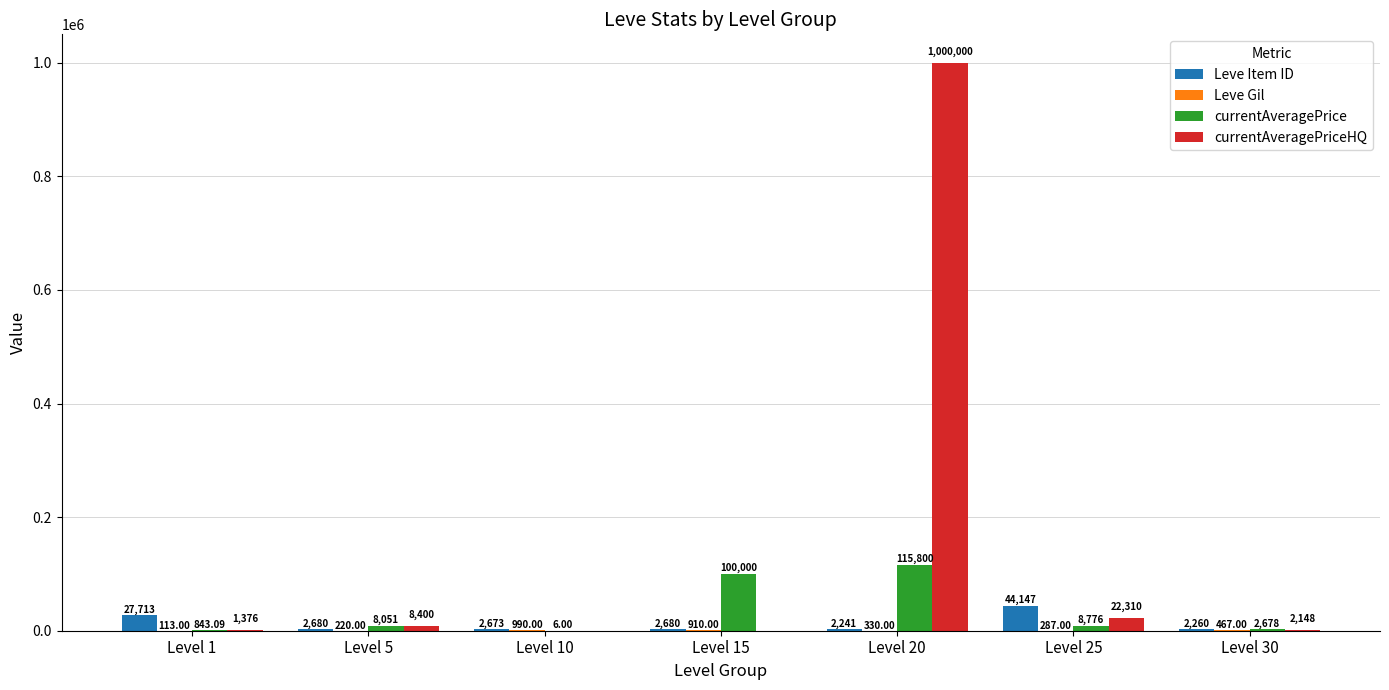

Between Level 10 and Level 15, which series saw the biggest shift?

currentAveragePrice